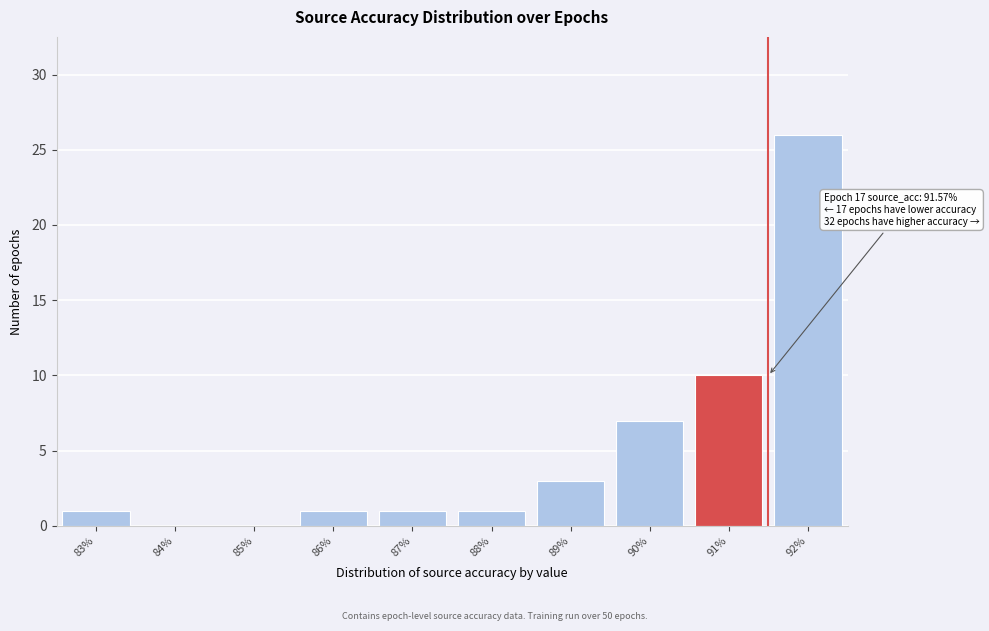

Reading right to left, list all the values displayed in this chart.

92%=26	91%=10	90%=7	89%=3	88%=1	87%=1	86%=1	85%=0	84%=0	83%=1